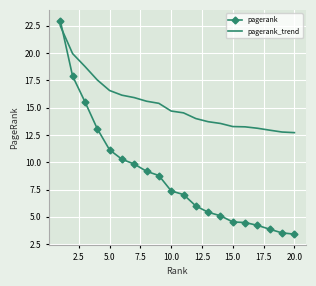

What is the greatest value displayed?

23.0